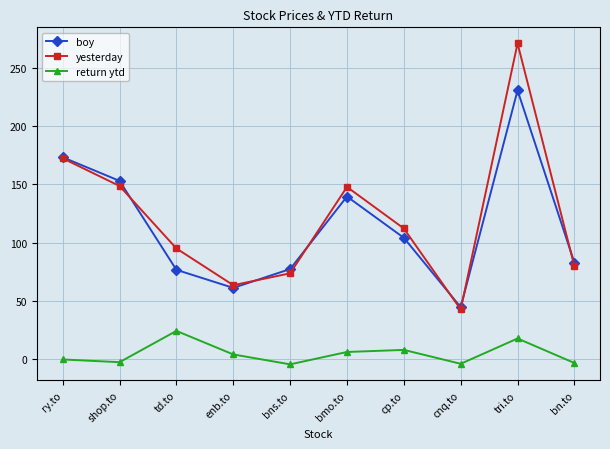

In return ytd, how many points are lower than both neighbors (excluding endpoints)?

3